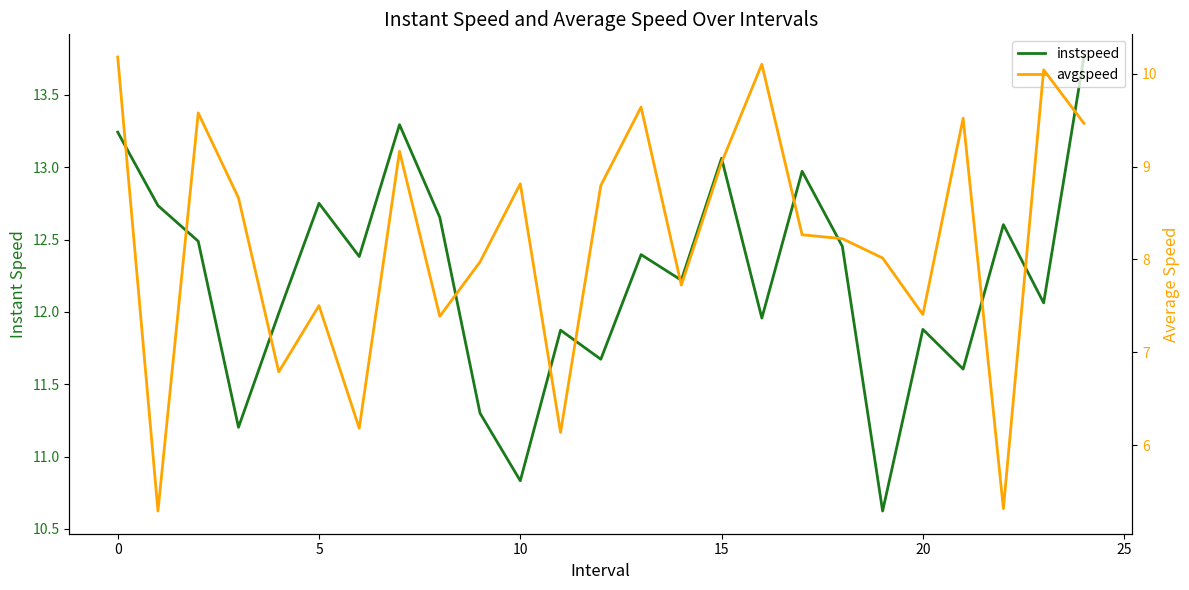

What is the label of the 12th point from the right?

13